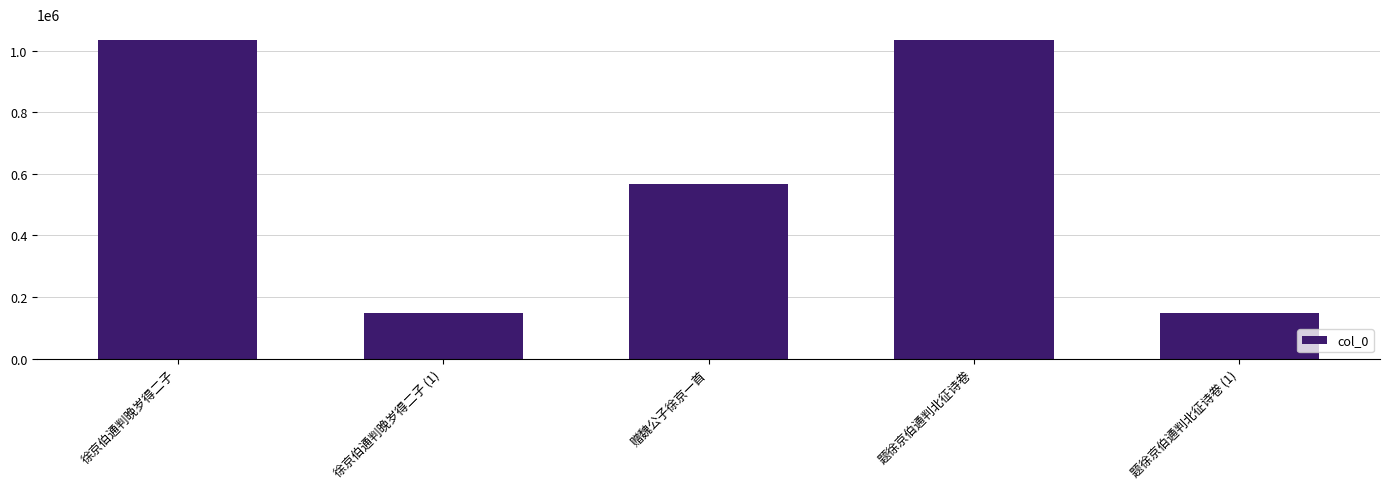

What is the difference between the maximum and minimum values?

887009